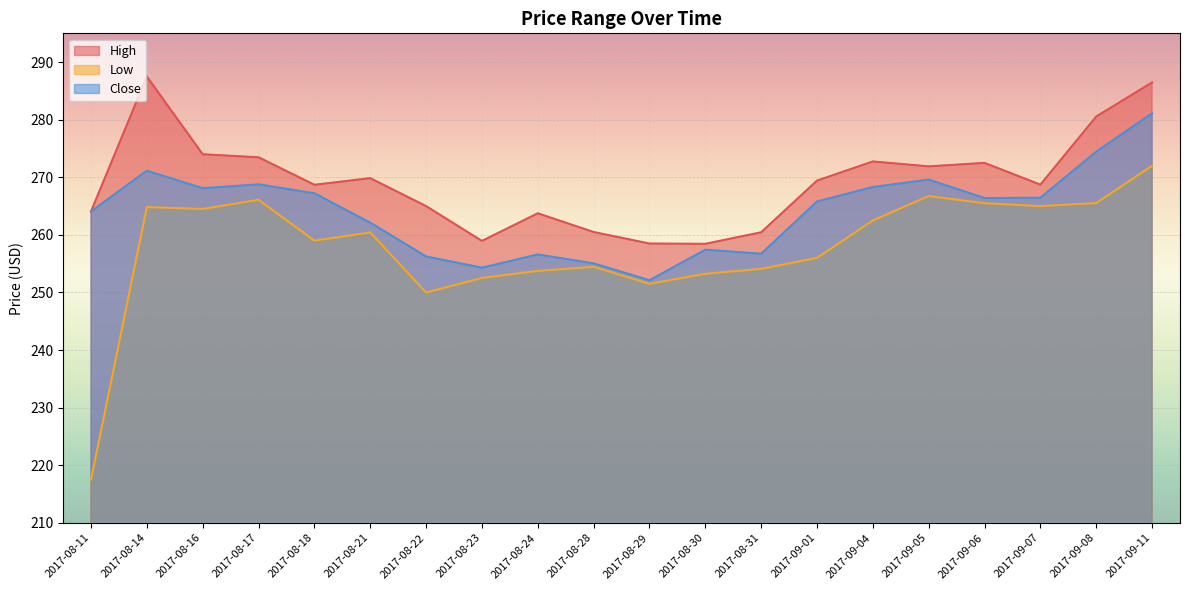

Rank the series by their average value, from highest to lowest.

High, Close, Low